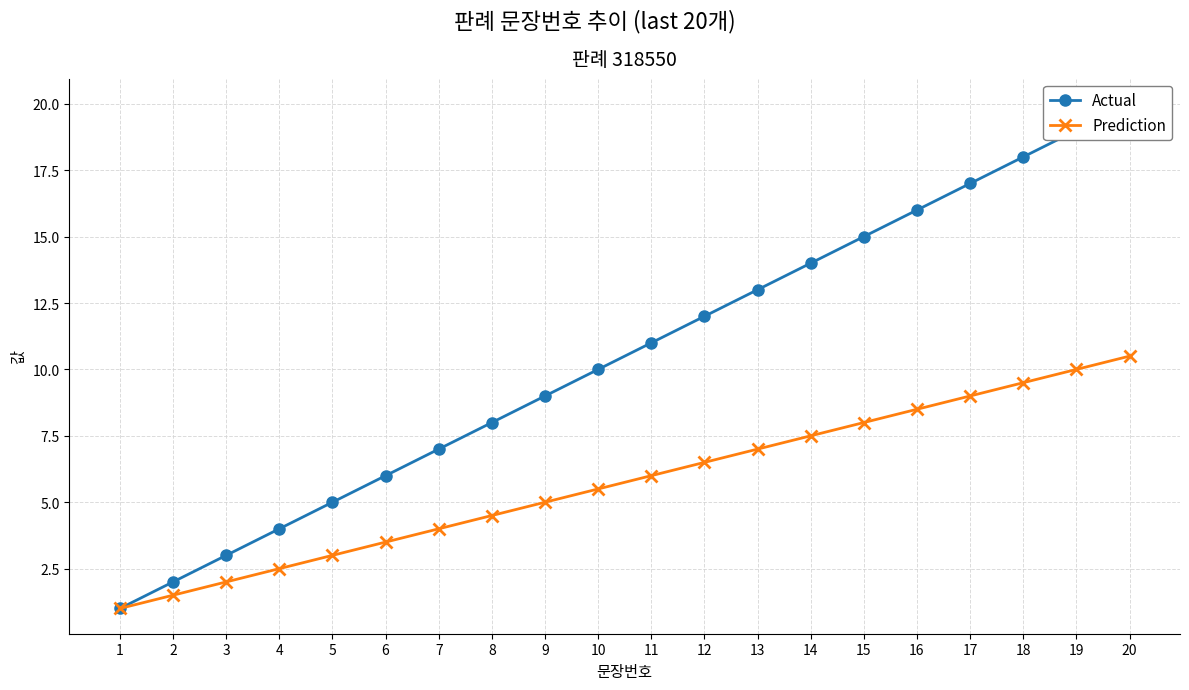

What is the maximum value shown in the chart?

20.0